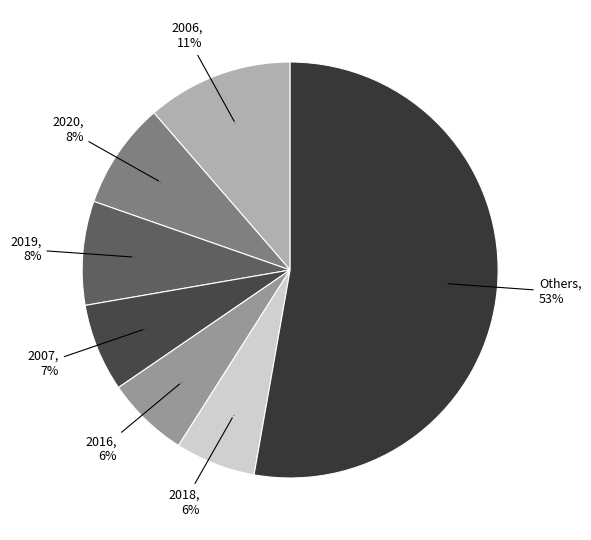

True or false: 2007 accounts for 18% of the total.

False